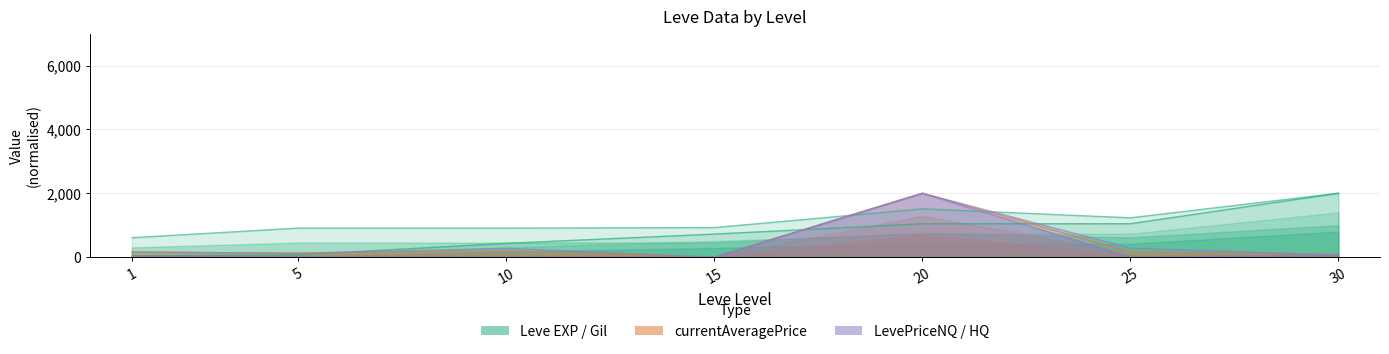

What is the difference between the second highest and minimum values in the currentAveragePrice series?

193.0